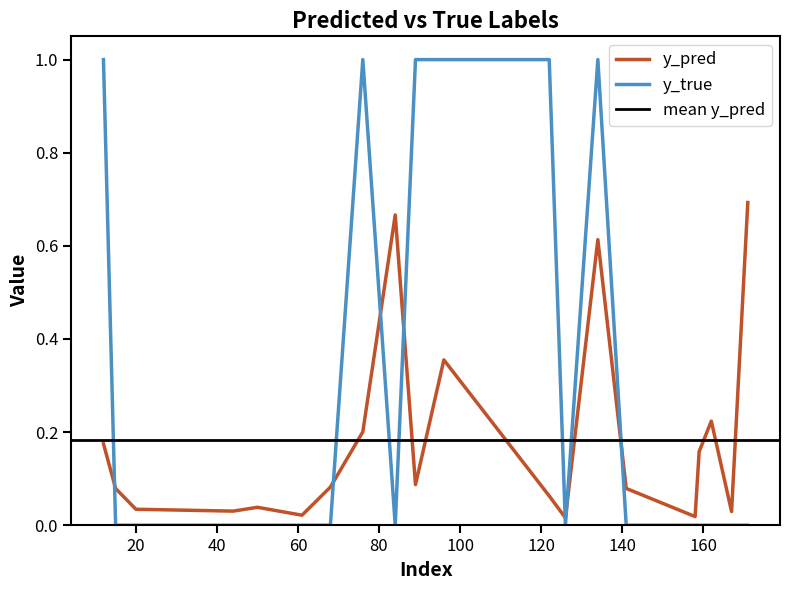

Where is y_true nearest to the value 0?

15